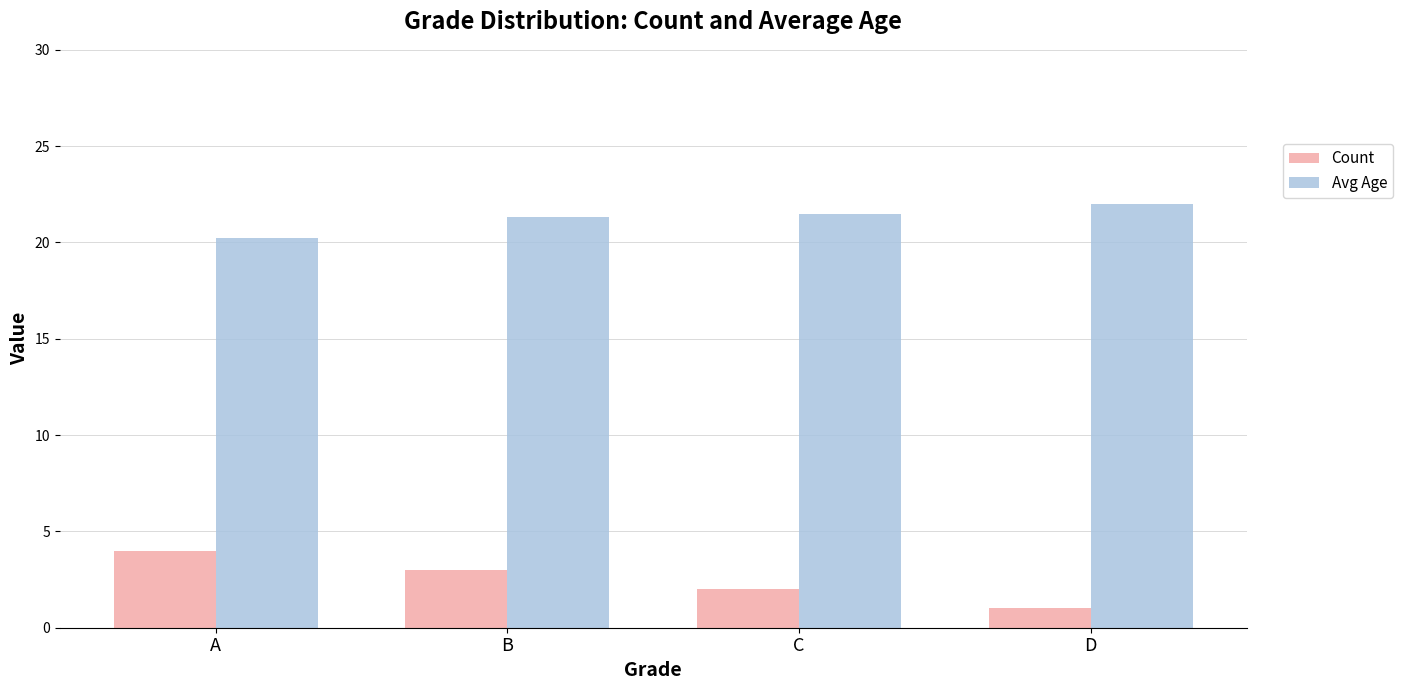

How many data points in Avg Age are above 21?

3